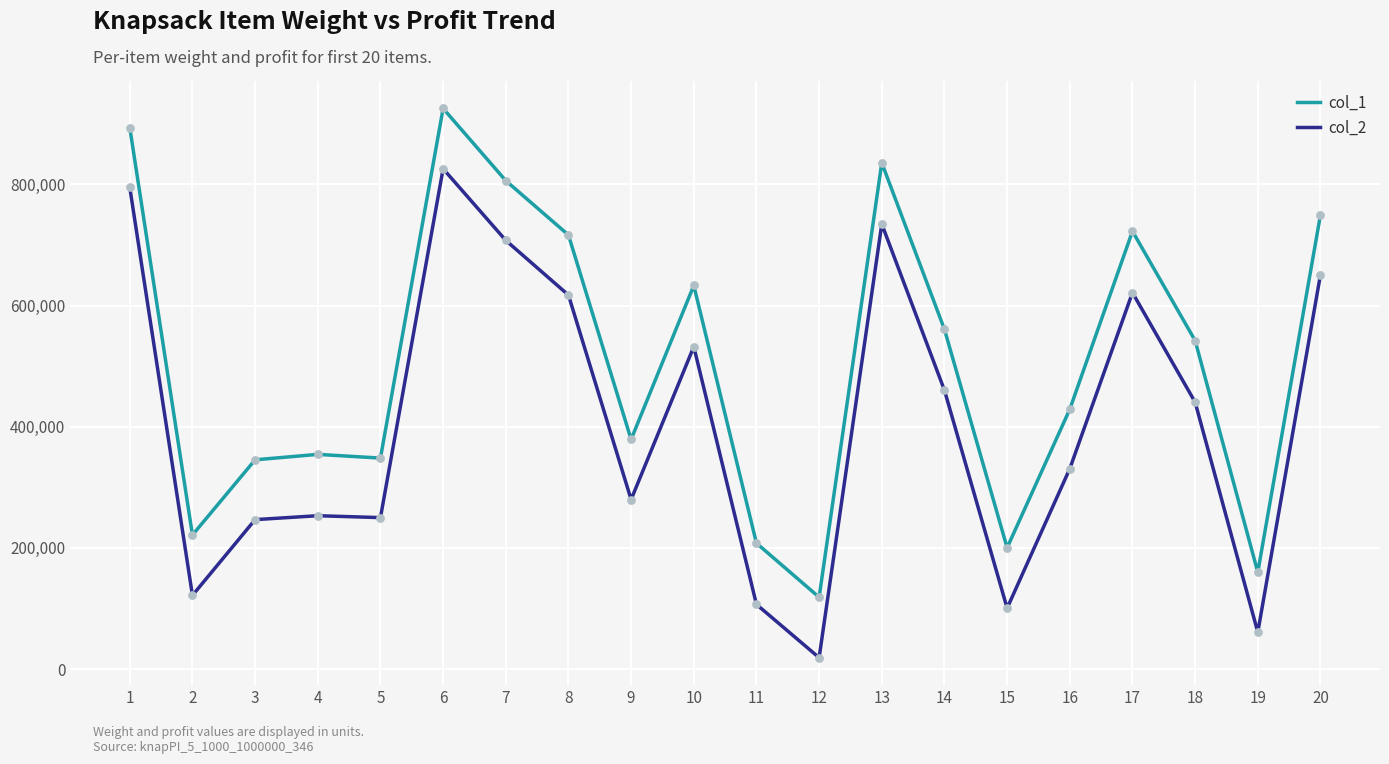

Which series has the widest spread of values?

col_2